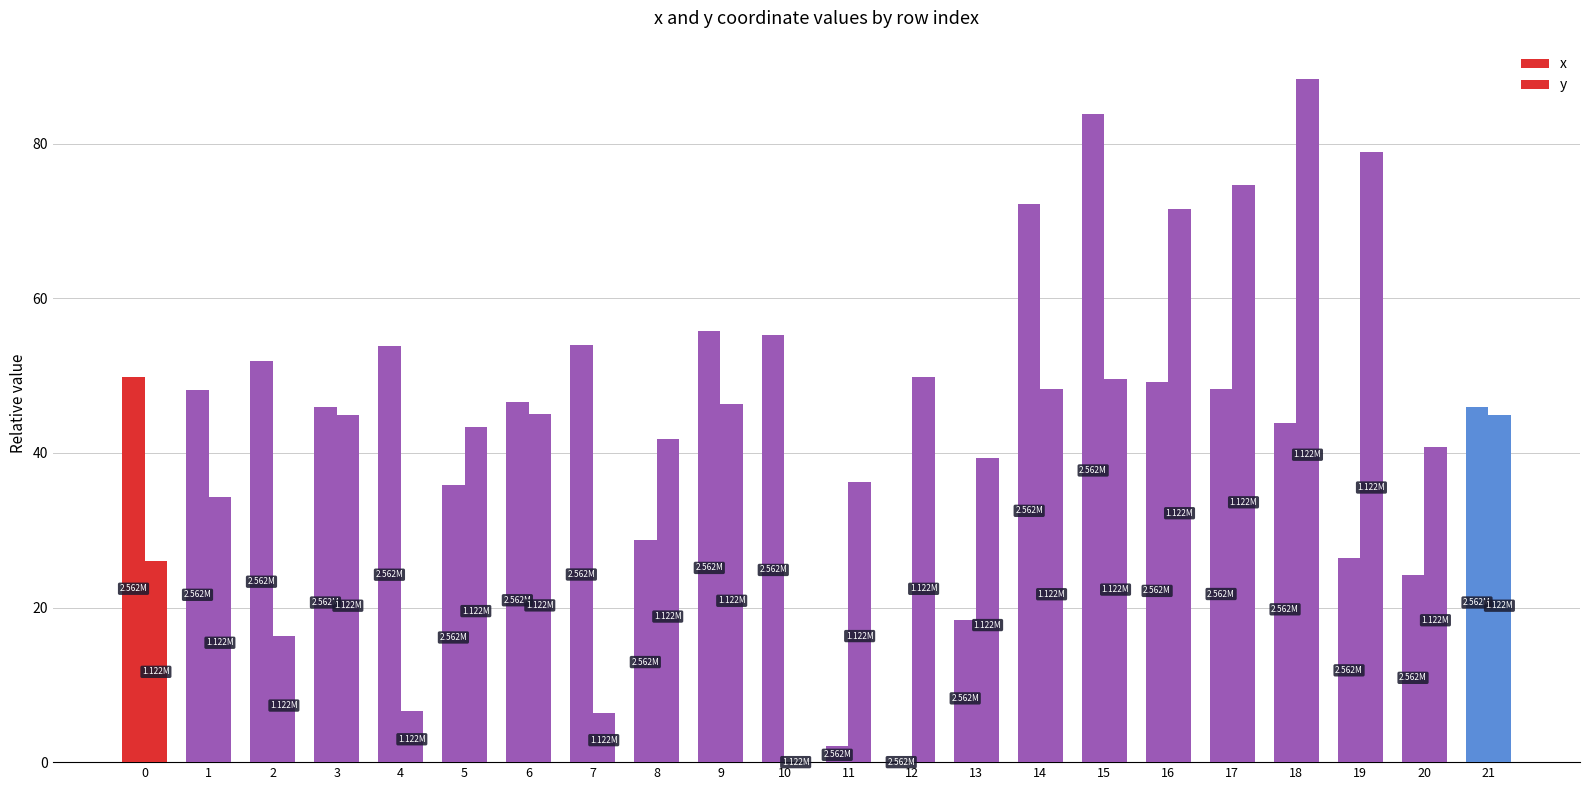

Are the bars horizontal?

No